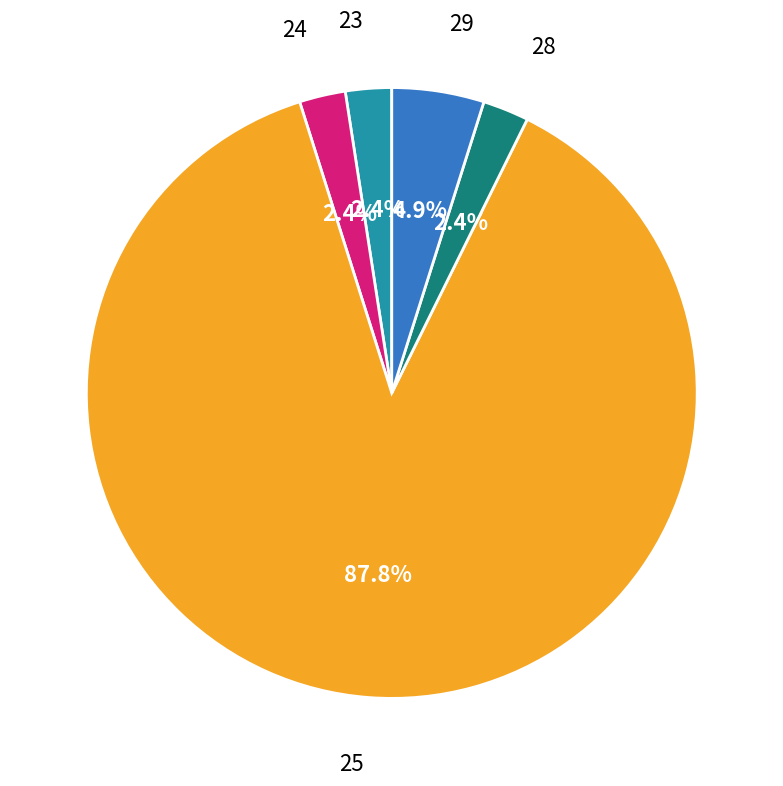

Does any single category account for the majority?

Yes